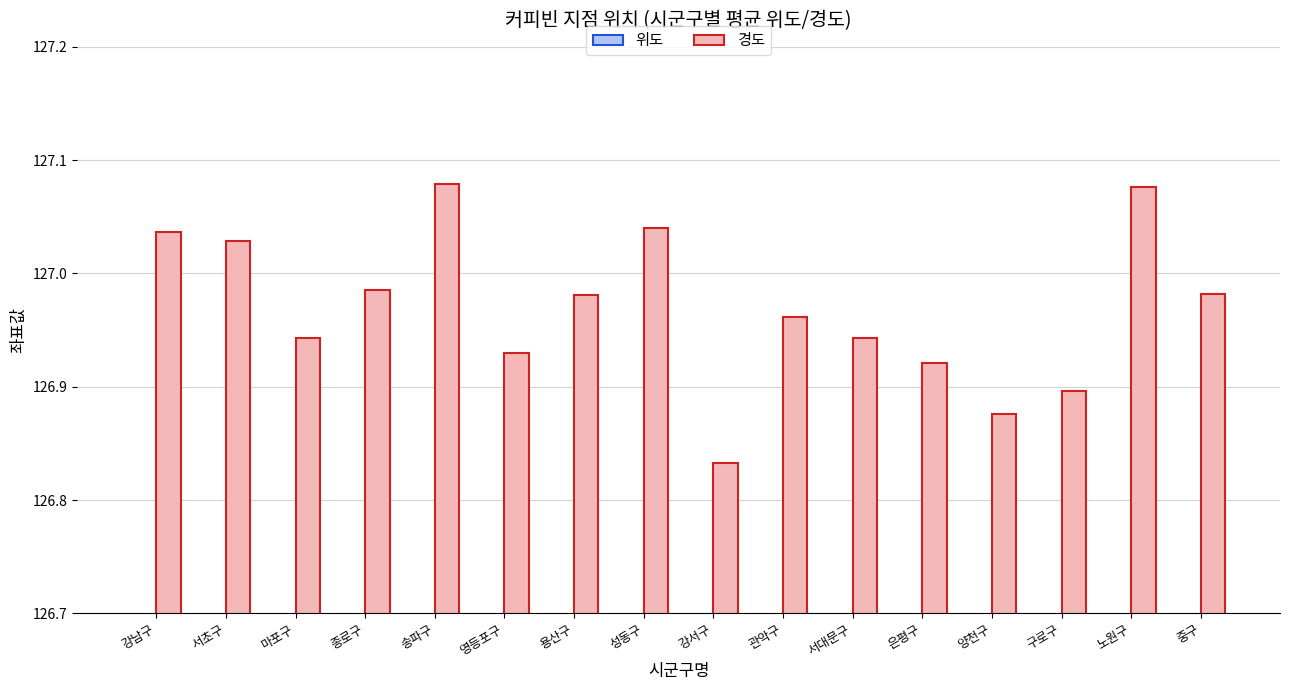

How many categories are shown in the chart?

16